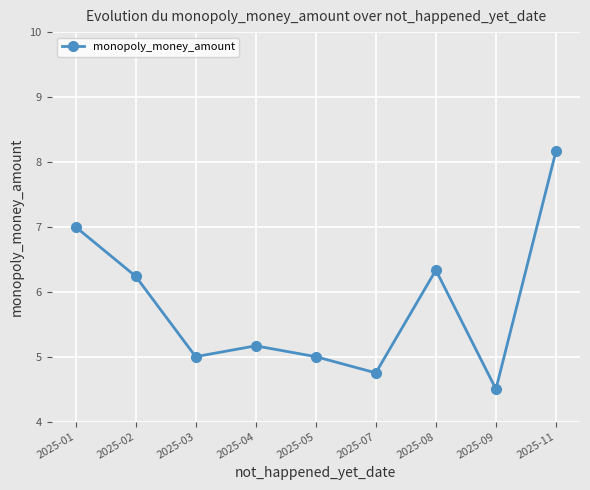

Reading right to left, list all the values displayed in this chart.

8.2	4.5	6.3	4.8	5.0	5.2	5.0	6.2	7.0